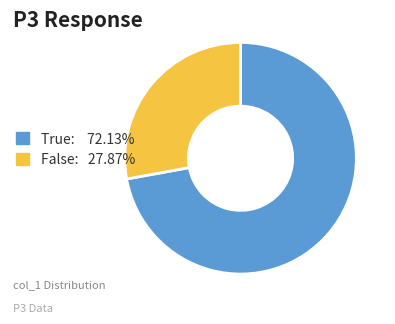

Is there any slice that represents more than half of the pie?

Yes